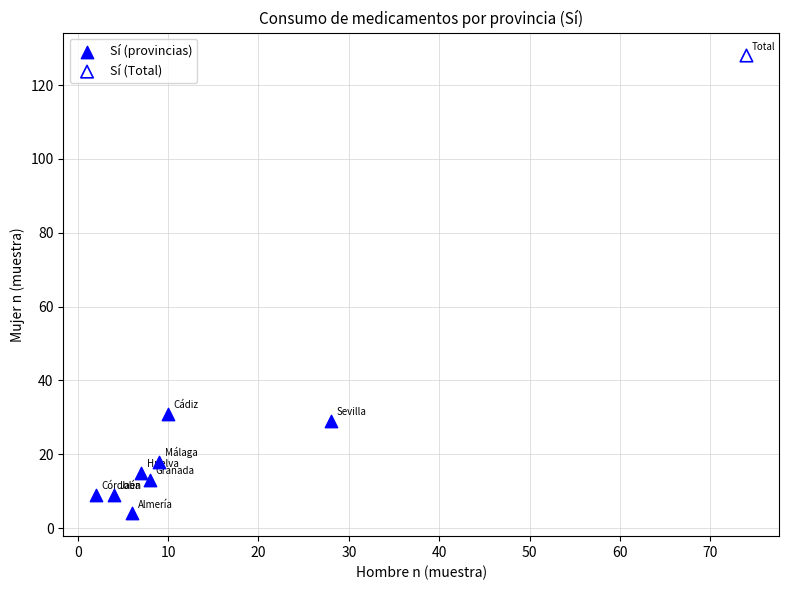

What are all the series names shown in the legend?

Sí (provincias), Sí (Total)